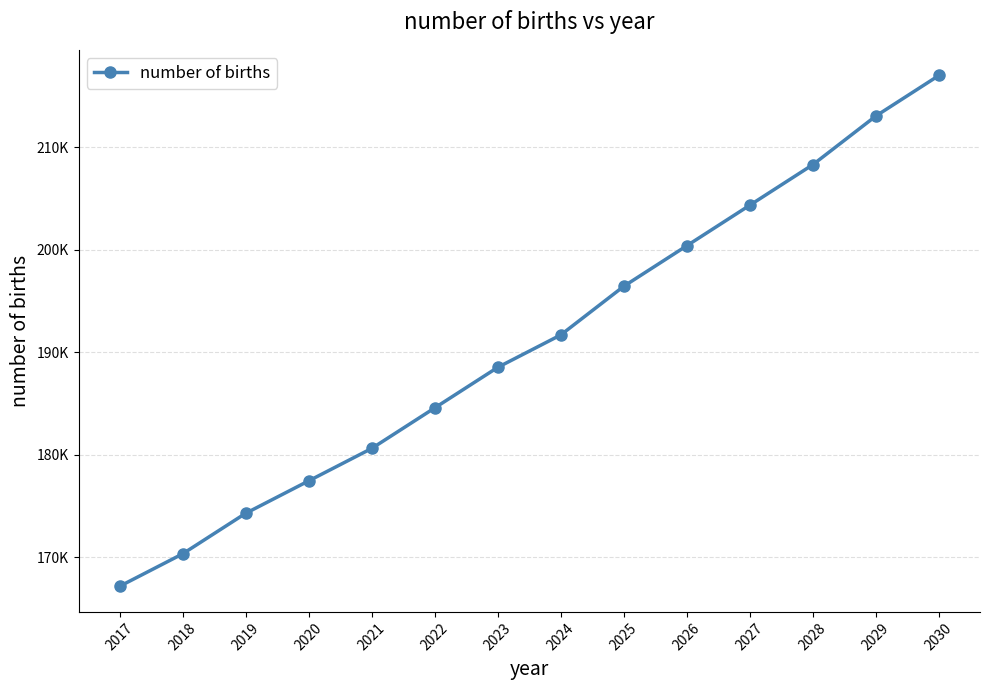

What is the maximum value shown in the chart?

217042.5